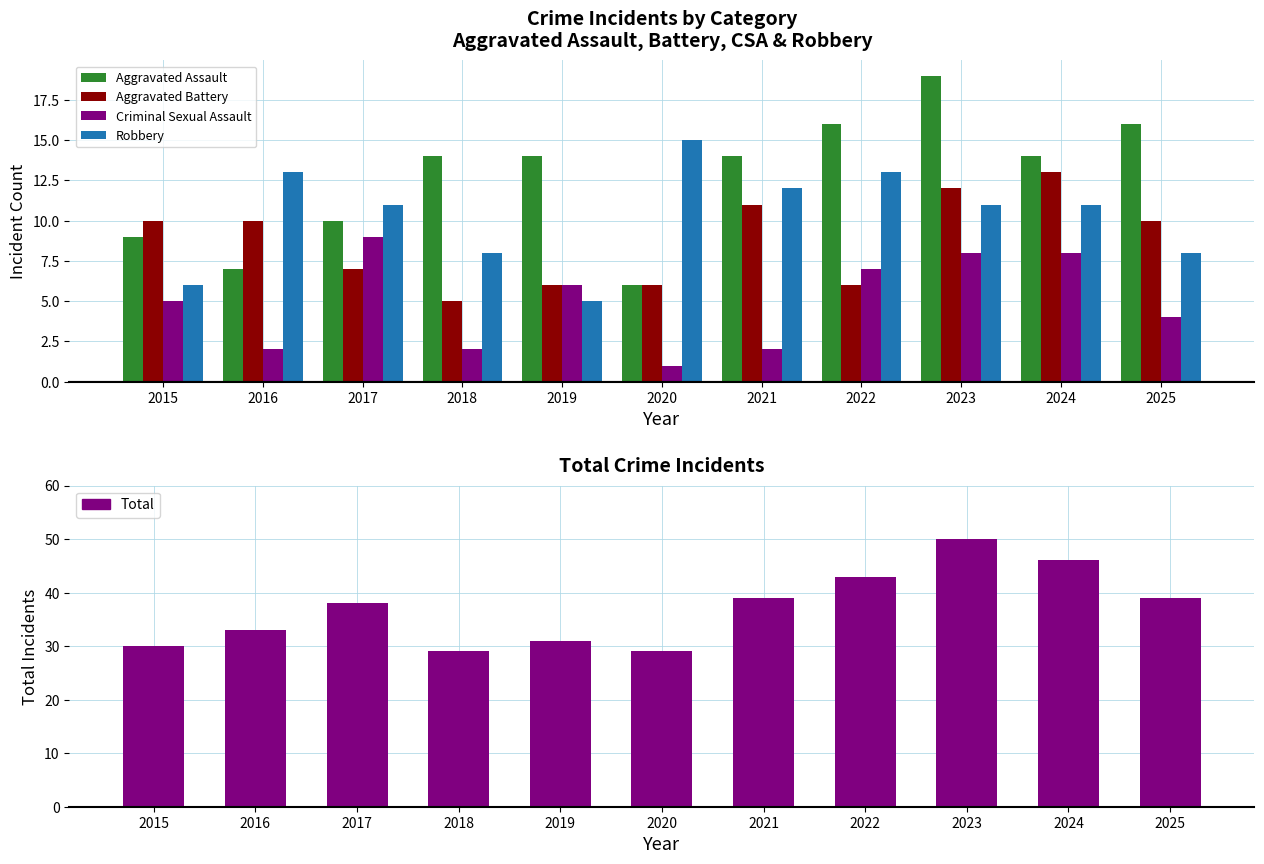

Which has a higher value, 2015 or 2016?

2015